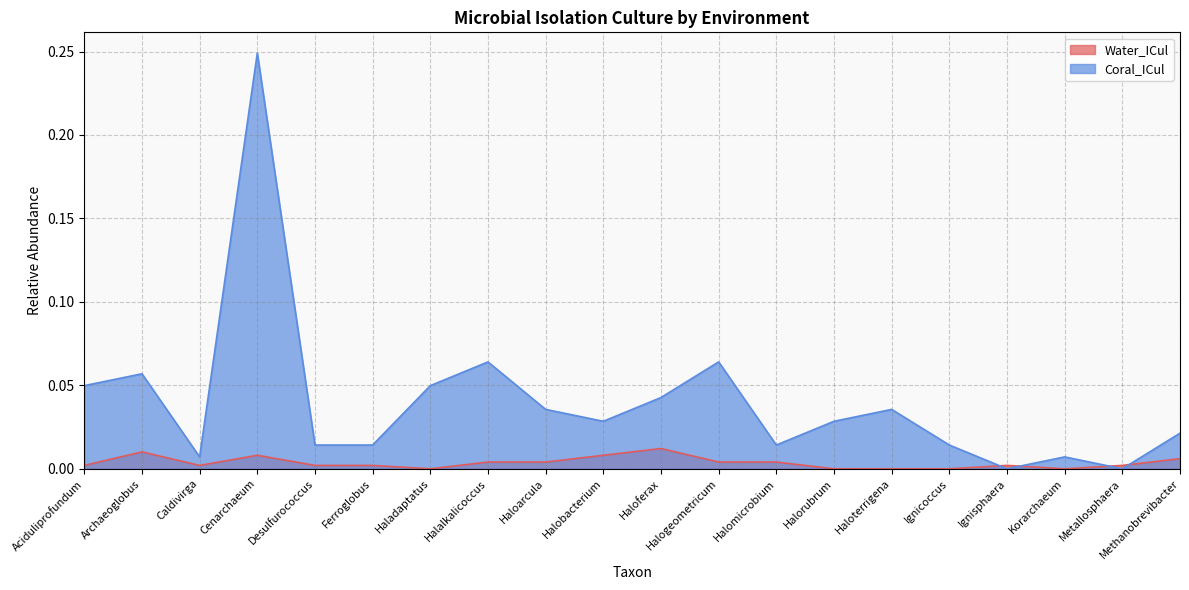

Which series changed the most between Aciduliprofundum and Ferroglobus?

Coral_ICul